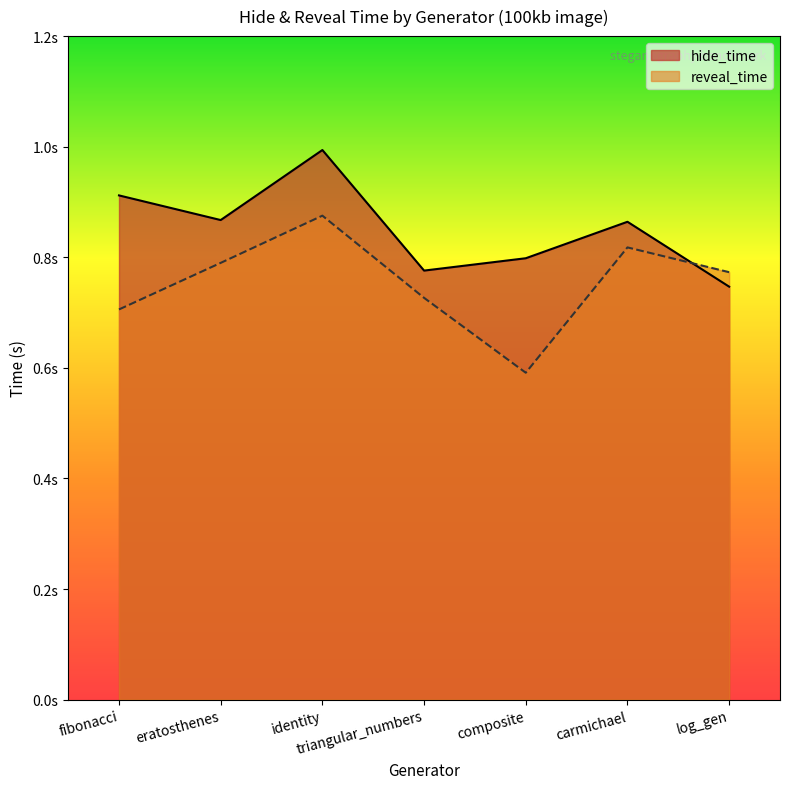

Count the reveal_time values in the range 0 to 1.

7